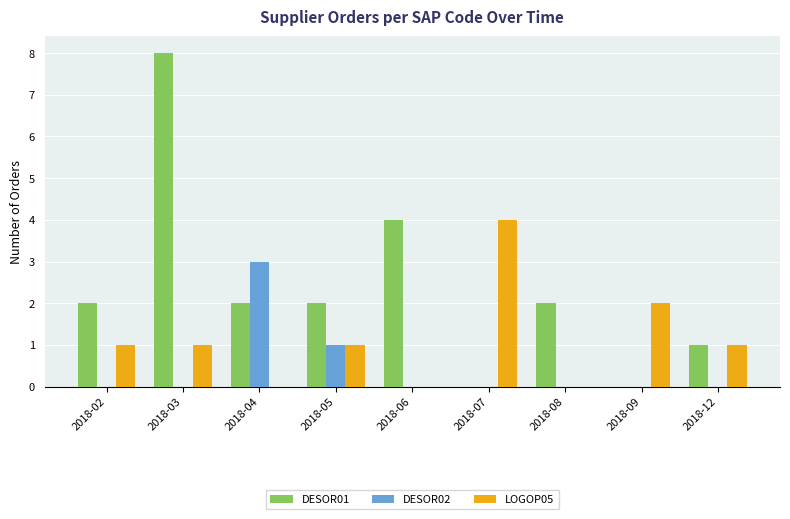

At which label does DESOR02 reach its peak?

2018-04